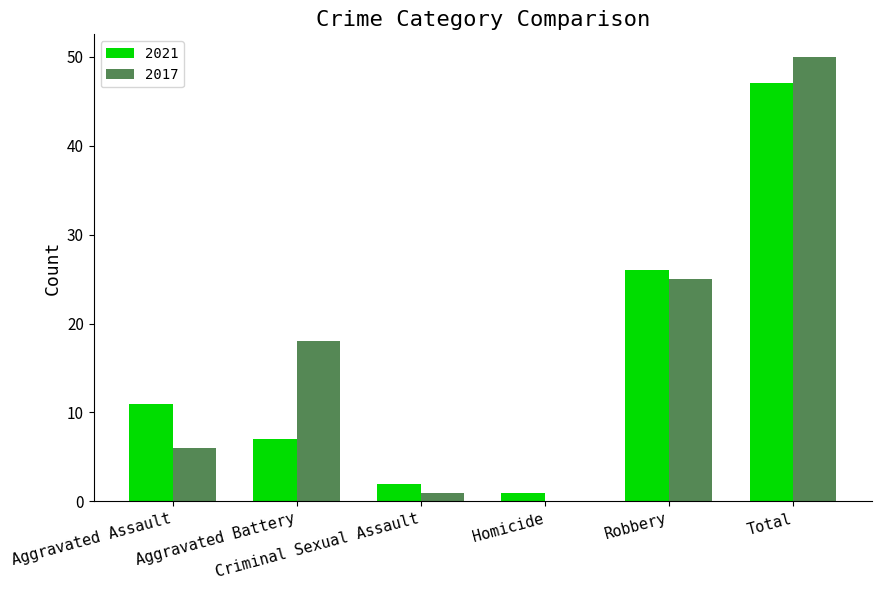

What is the highest value of the 2021 series?

47